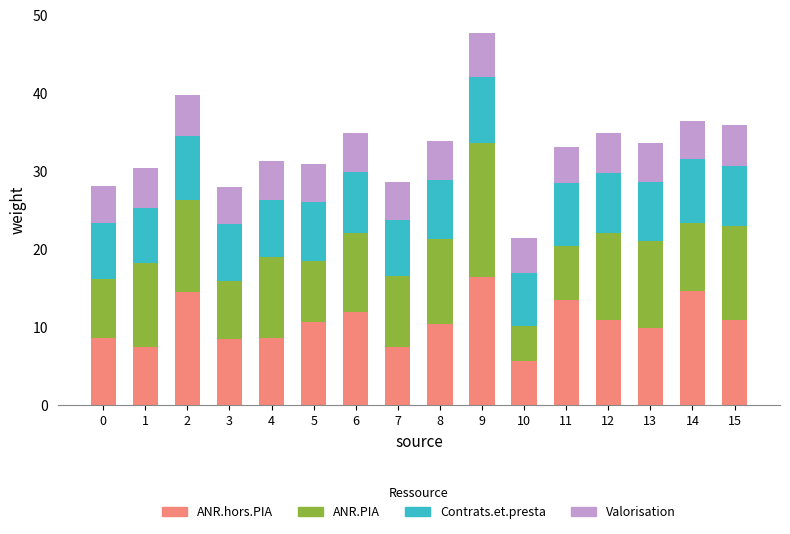

What is the average value of the ANR.hors.PIA series?

10.6